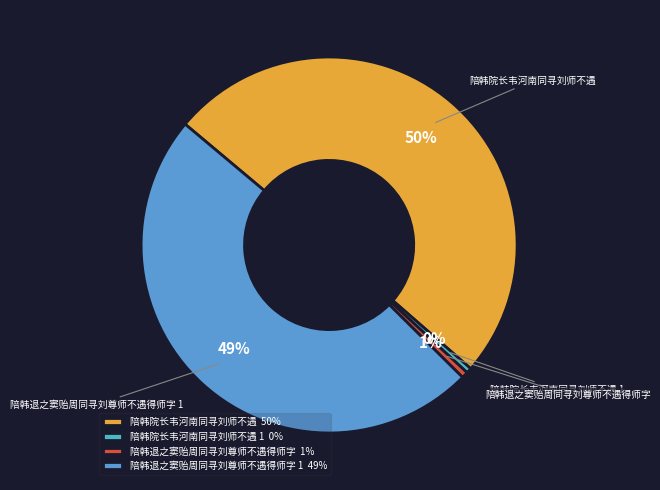

The 陪韩院长韦河南同寻刘师不遇 slice represents 40% of the pie. True or false?

False